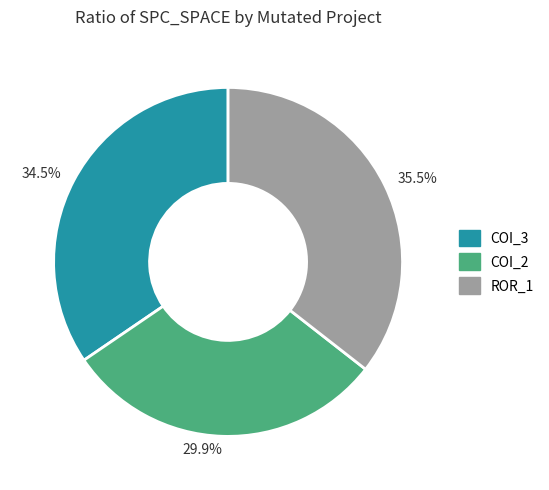

Rank the categories by value from lowest to highest.

29.9%, 34.5%, 35.5%